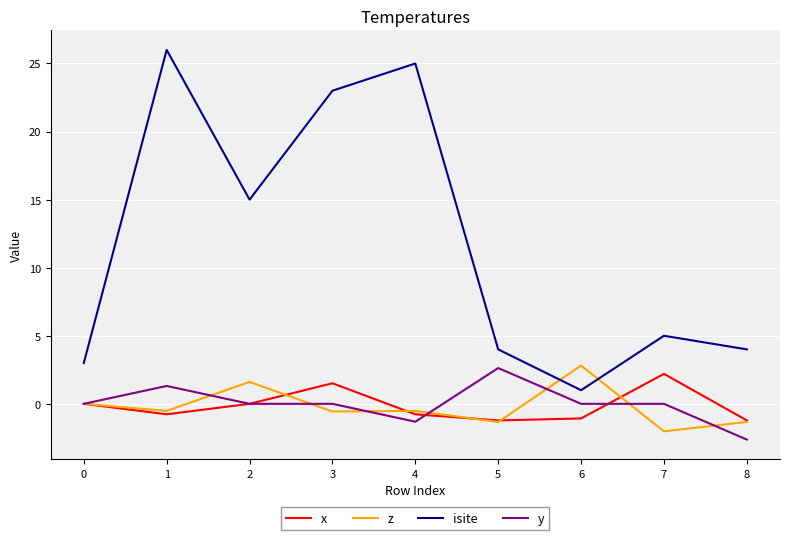

Between which two adjacent categories do z and isite first intersect?

5 and 6